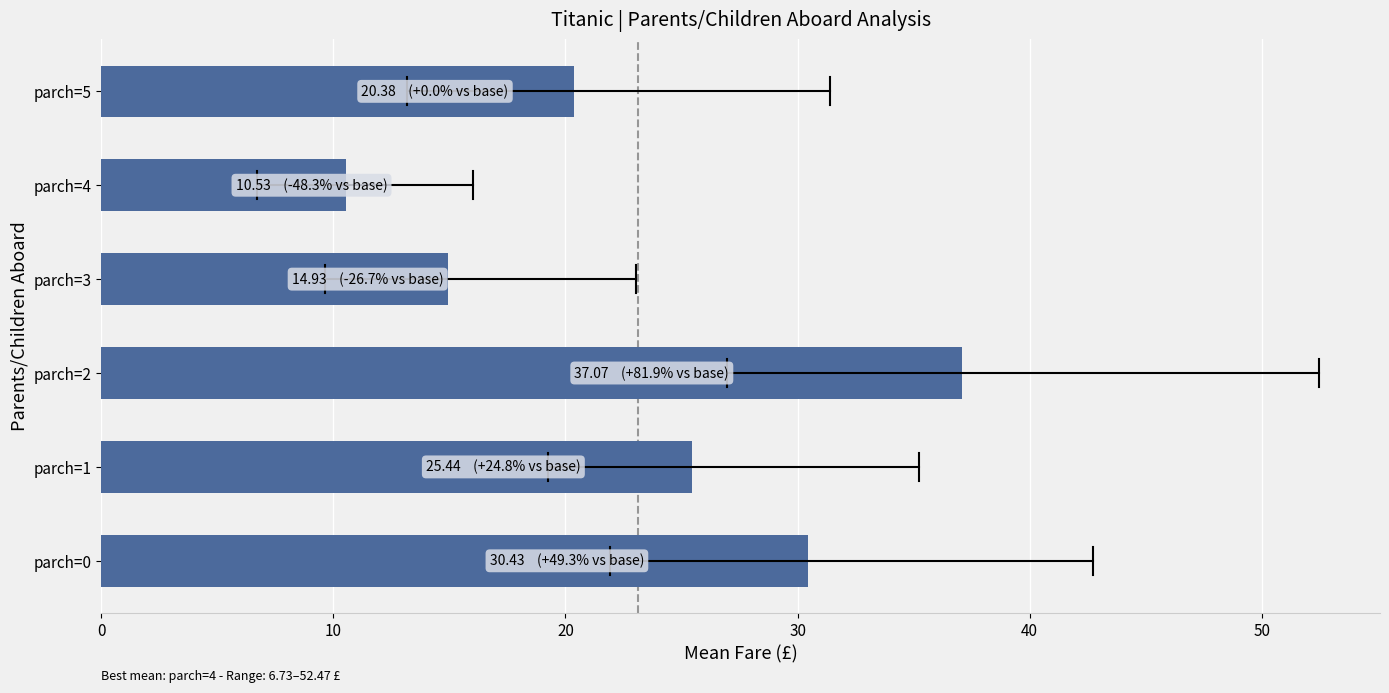

What is the difference between the second highest and minimum values?

19.9